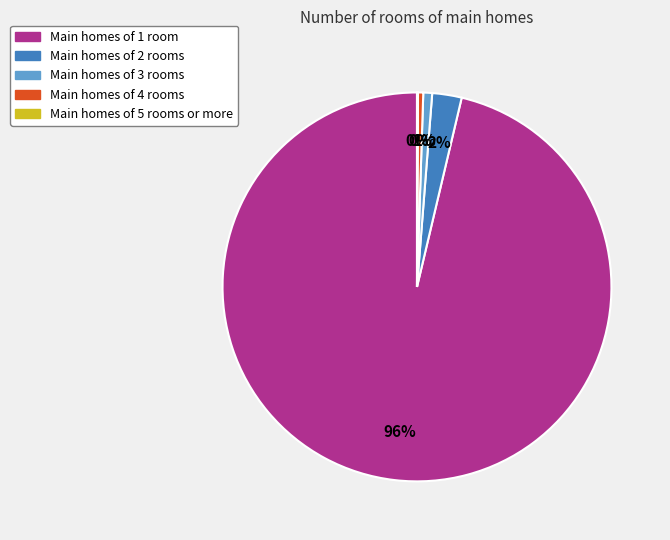

Is there any slice that represents more than half of the pie?

Yes